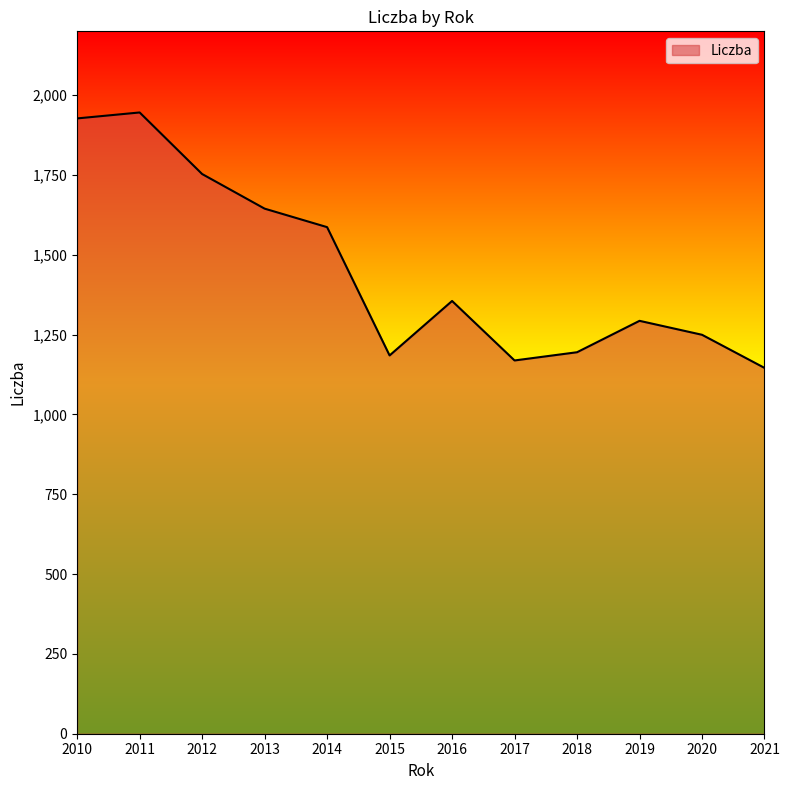

True or false: the data shows 1184.8 at 2015.

True